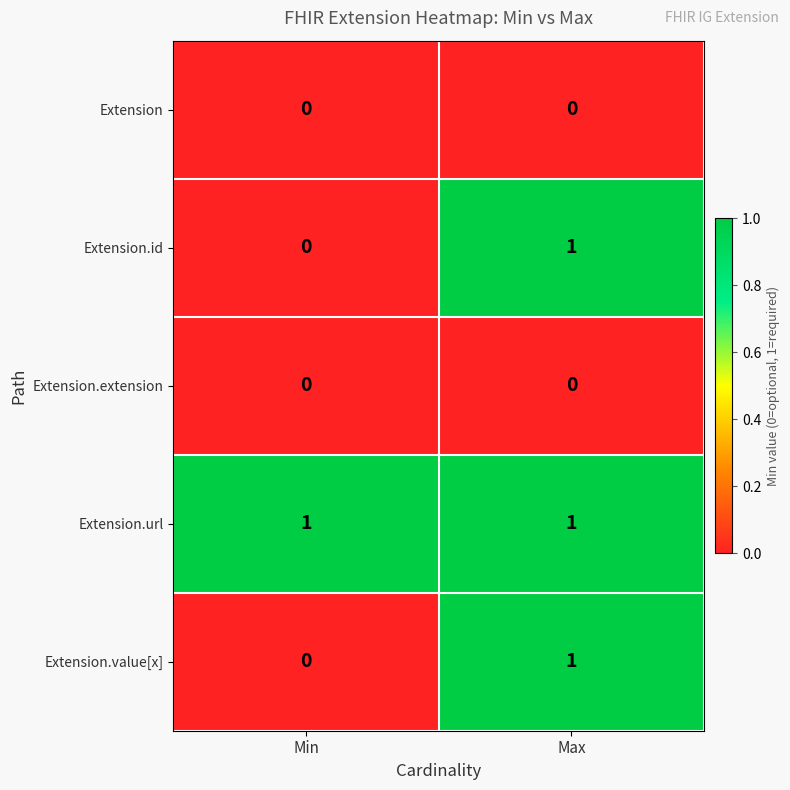

The Extension.value[x] series shows 0 at Min. True or false?

True